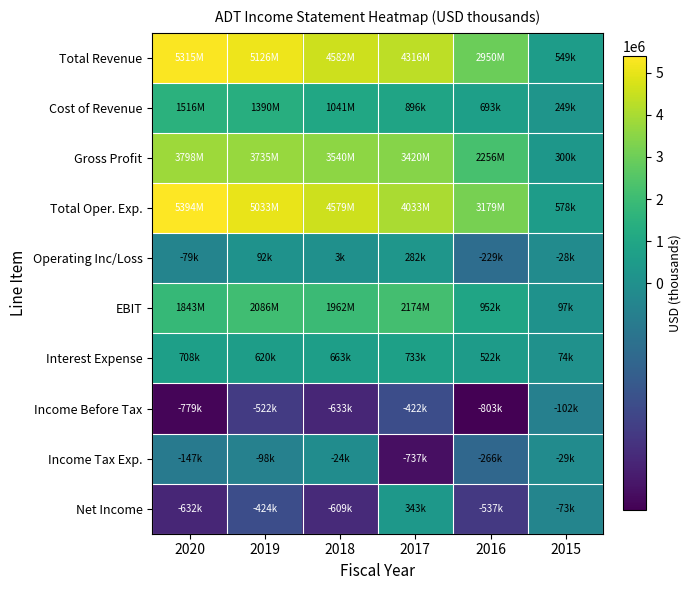

How many data points does each series have?

6